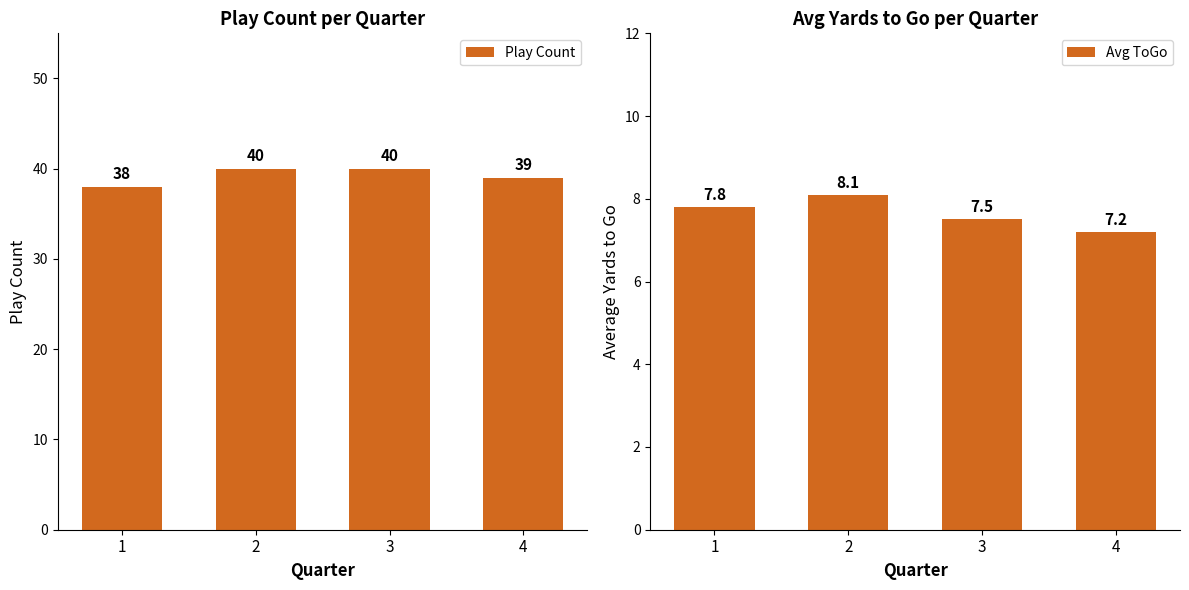

What is the difference between the Avg ToGo values at 3 and 1?

0.3